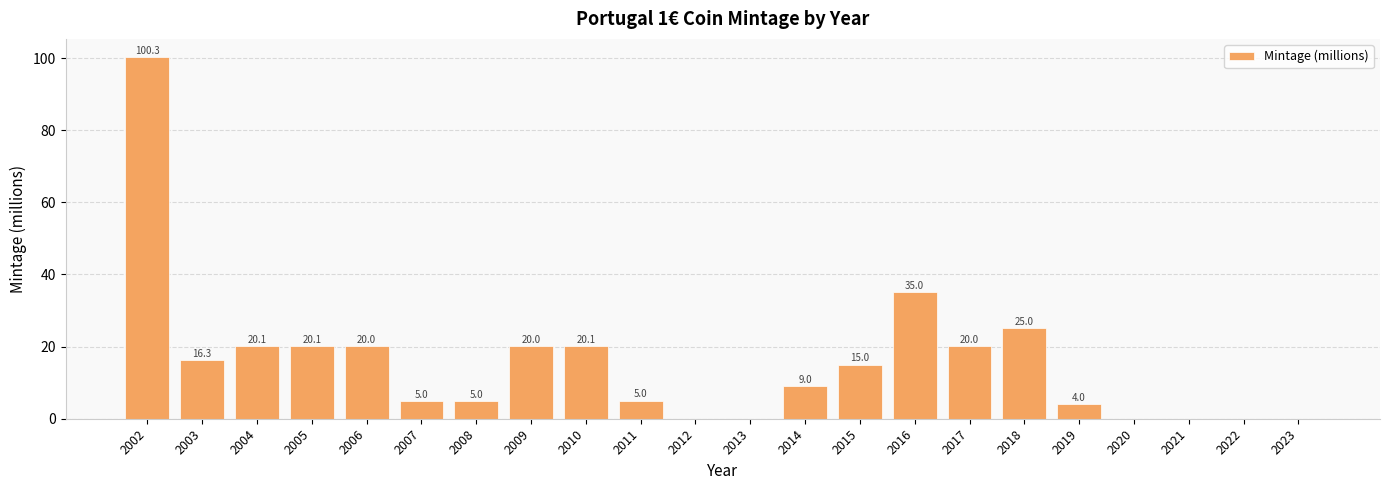

The value at 2010 is 7.8. True or false?

False